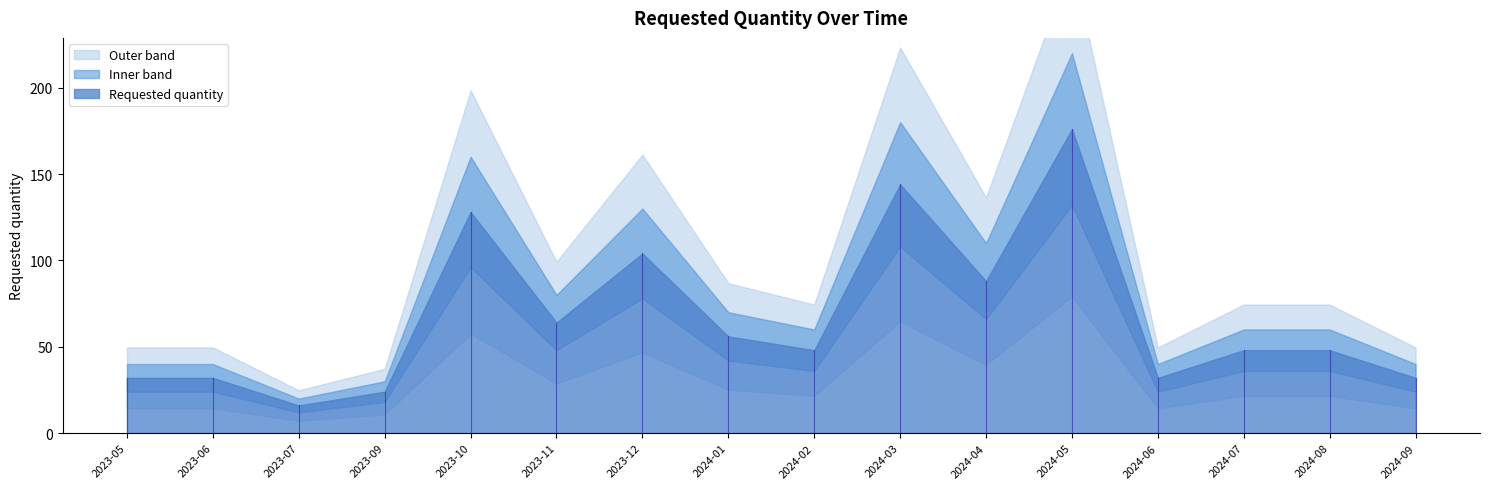

The chart shows a value of 29 at 2023-07. True or false?

False